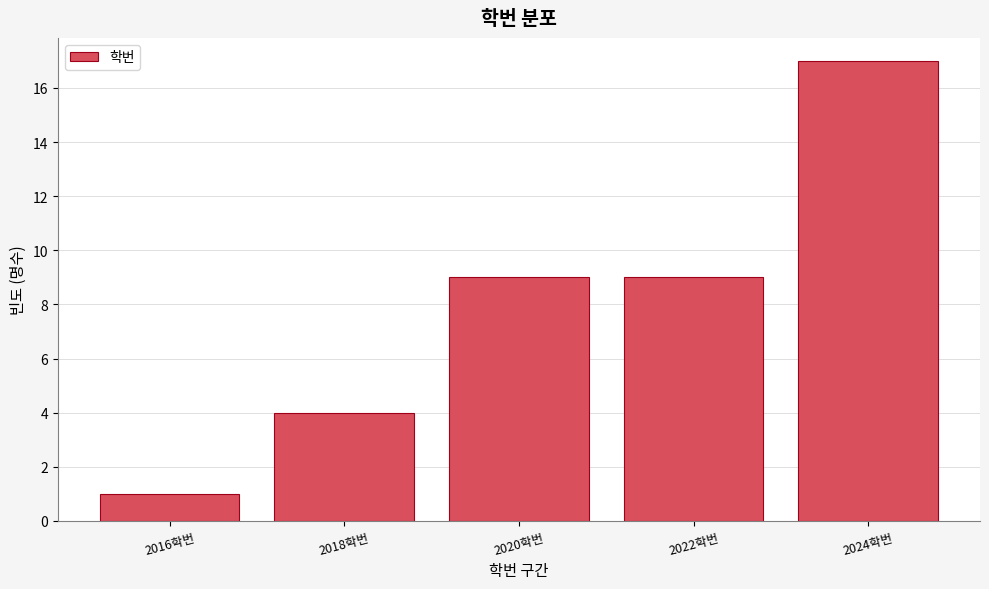

Reading left to right, extract all data points from this chart.

1	4	9	9	17